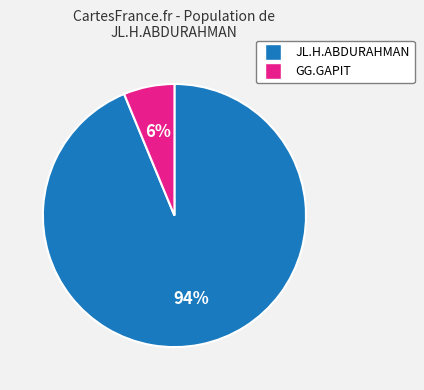

The JL.H.ABDURAHMAN slice represents 94% of the pie. True or false?

True